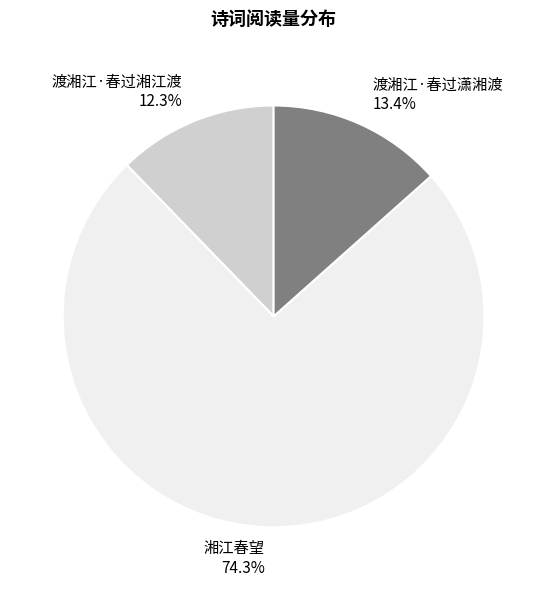

Is there a majority slice in this chart?

Yes